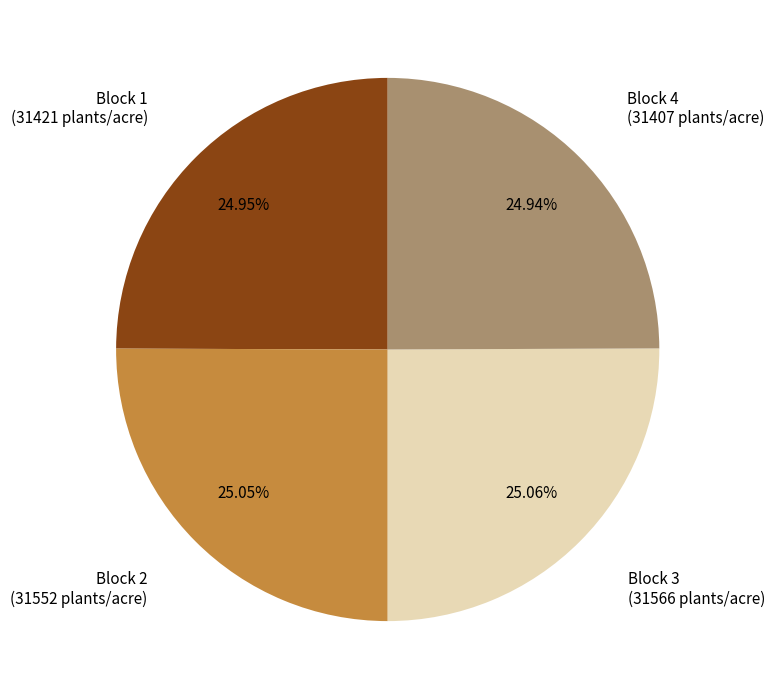

To the nearest percent, what is the difference between the largest and smallest slice percentages?

0%